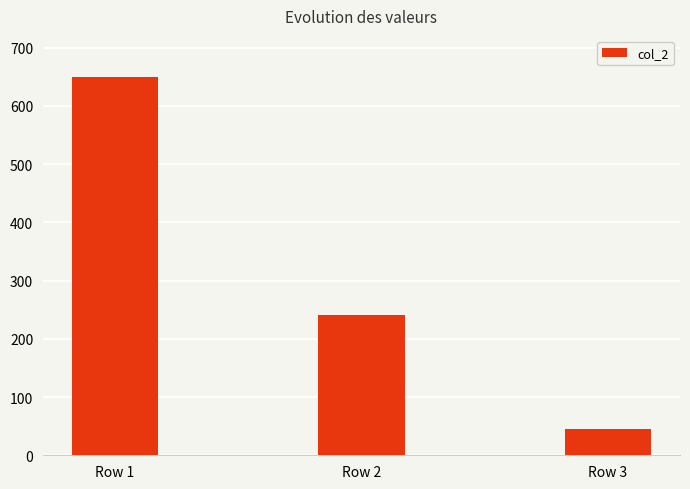

How many values are below 240?

1